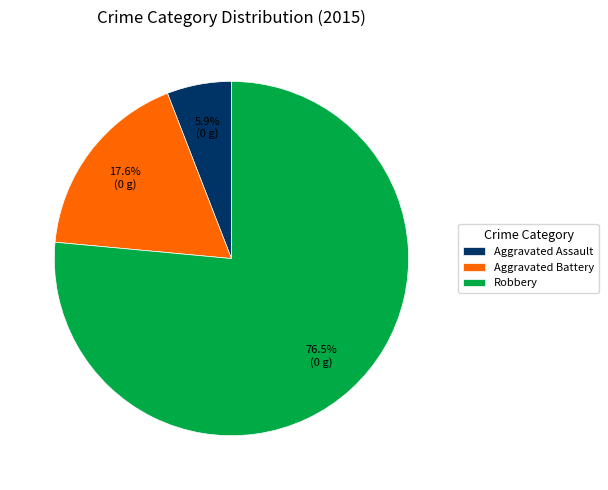

What is the ratio of the value at Aggravated Battery to the value at Robbery?

0.2